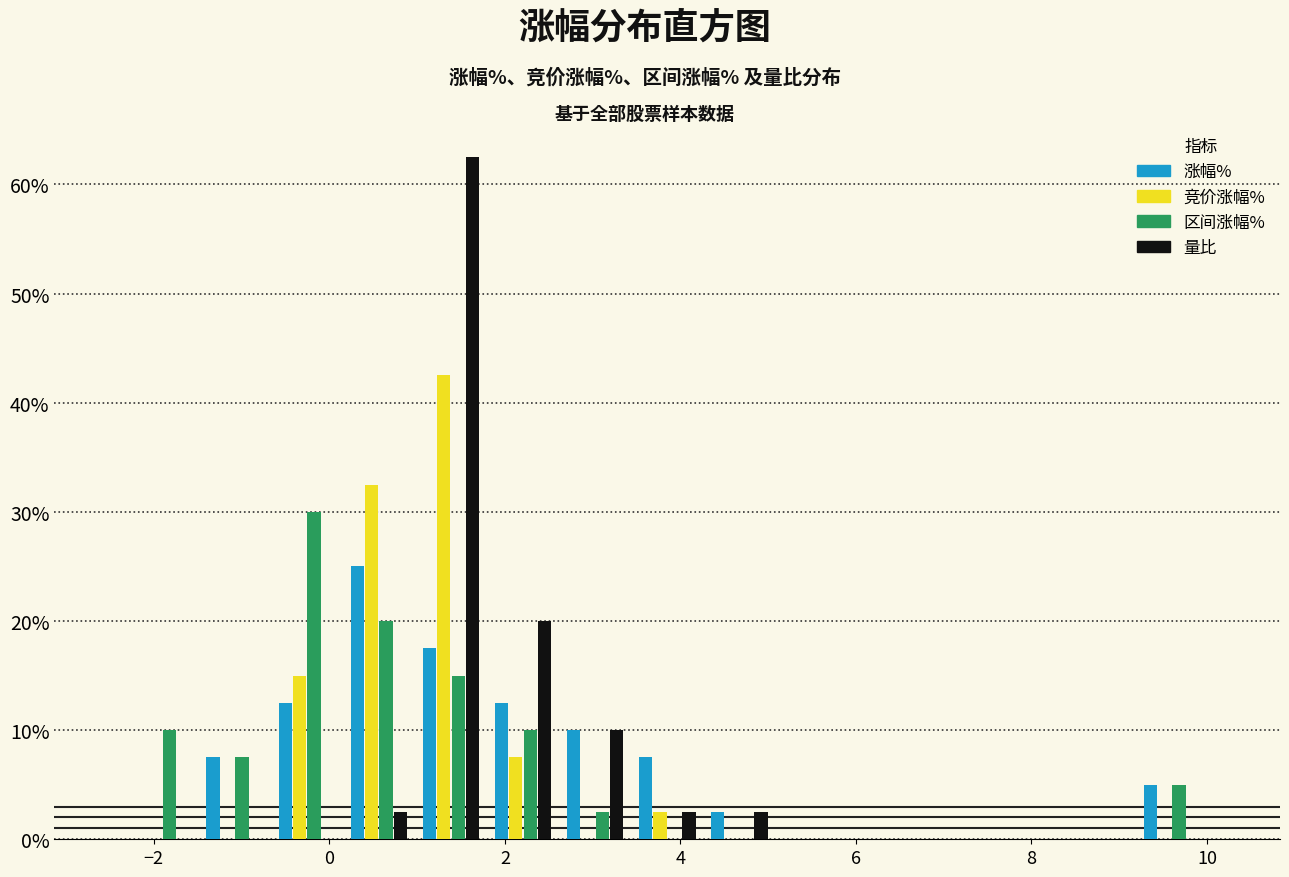

What is the height of the 量比 bar covering 3.4 to 4.2 on the x-axis? Neither the bar edges nor the heights are printed on the chart, so give them approximately, as read against the axes.

3